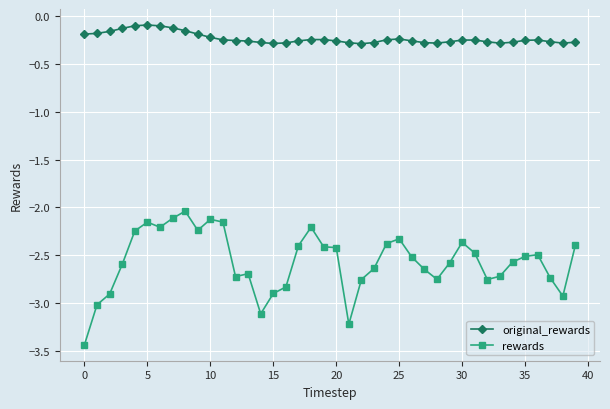

True or false: rewards and original_rewards intersect in this chart.

False